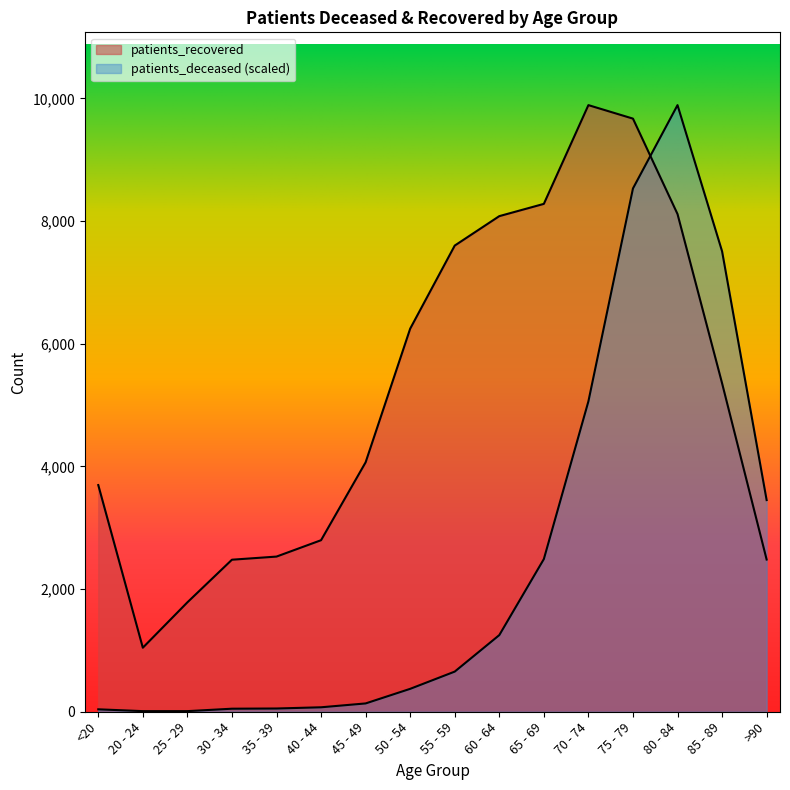

Which category has the highest value in the patients_recovered series?

70 - 74